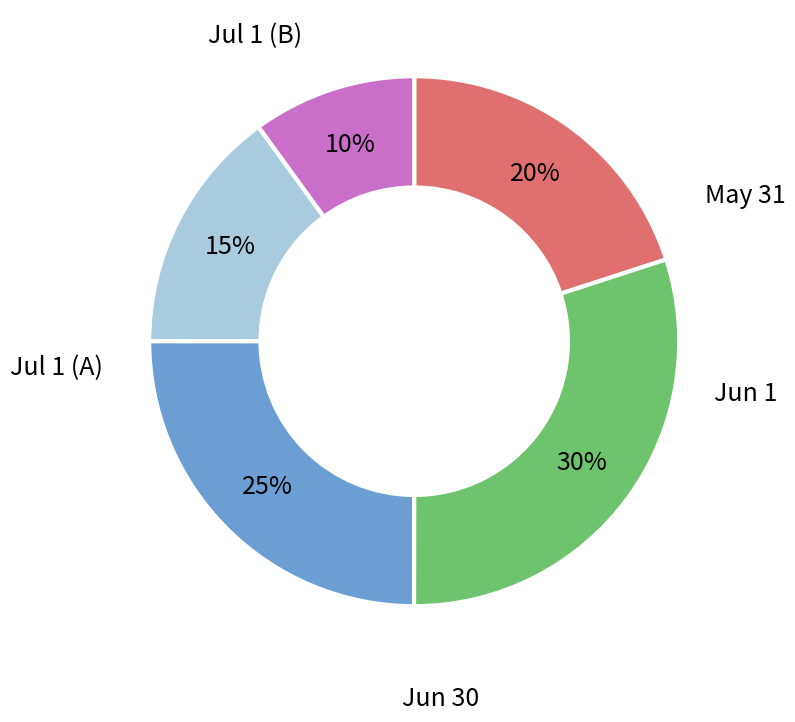

To the nearest percent, what is the difference between the largest and smallest slice percentages?

20%